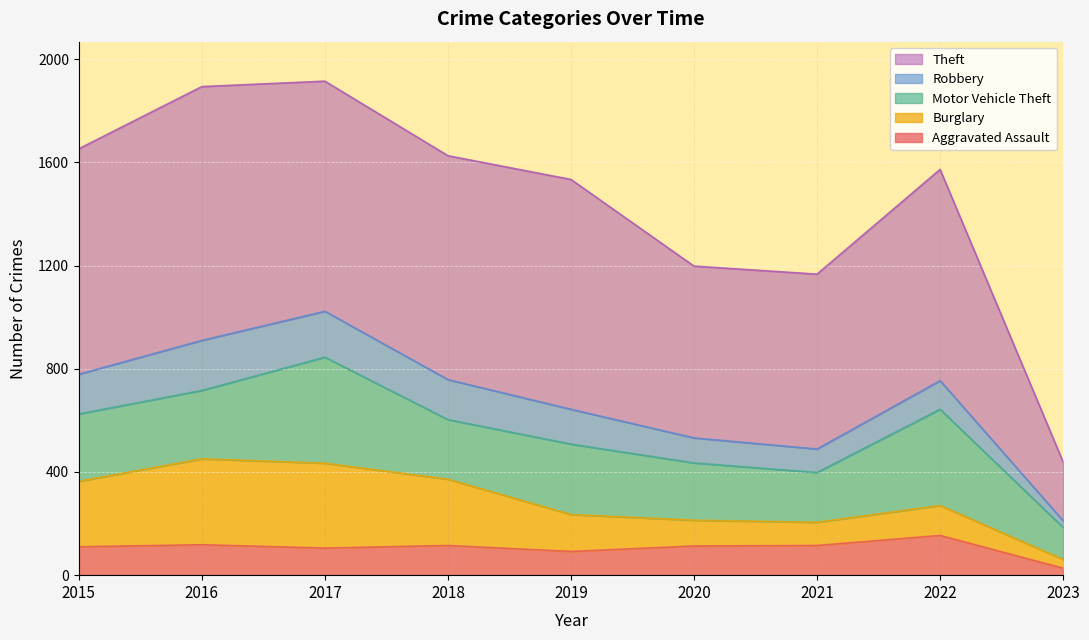

What is the difference between the Robbery values at 2017 and 2021?

87